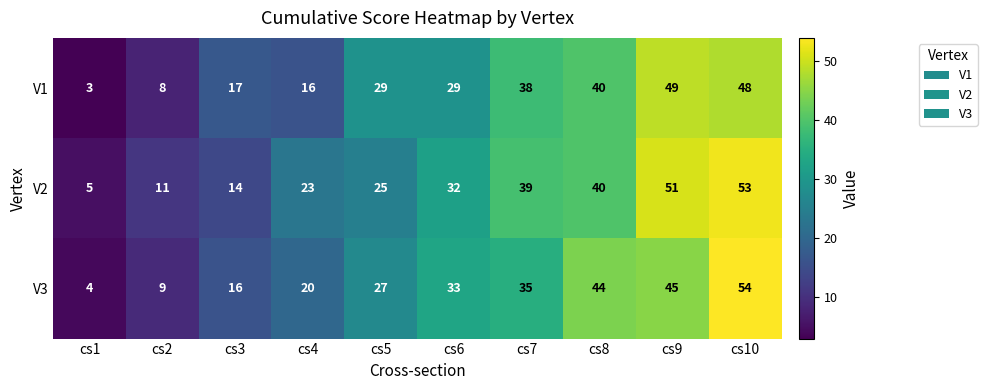

True or false: V1 has a value of 51 at cs6.

False